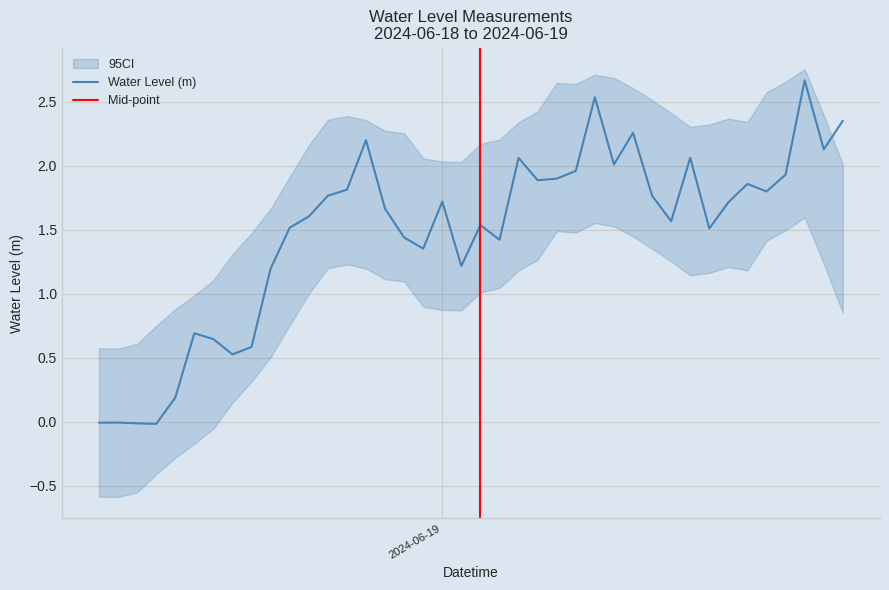

Rank the categories by value from highest to lowest.

2024-06-19 19:00:00, 2024-06-19 08:00:00, 2024-06-19 21:00:00, 2024-06-19 10:00:00, 2024-06-18 20:00:00, 2024-06-19 20:00:00, 2024-06-19 13:00:00, 2024-06-19 04:00:00, 2024-06-19 09:00:00, 2024-06-19 07:00:00, 2024-06-19 18:00:00, 2024-06-19 06:00:00, 2024-06-19 05:00:00, 2024-06-19 16:00:00, 2024-06-18 19:00:00, 2024-06-19 17:00:00, 2024-06-19 11:00:00, 2024-06-18 18:00:00, 2024-06-19 00:00:00, 2024-06-19 15:00:00, 2024-06-18 21:00:00, 2024-06-18 17:00:00, 2024-06-19 12:00:00, 2024-06-19 02:00:00, 2024-06-18 16:00:00, 2024-06-19 14:00:00, 2024-06-18 22:00:00, 2024-06-19 03:00:00, 2024-06-18 23:00:00, 2024-06-19 01:00:00, 2024-06-18 15:00:00, 2024-06-18 11:00:00, 2024-06-18 12:00:00, 2024-06-18 14:00:00, 2024-06-18 13:00:00, 2024-06-18 10:00:00, 2024-06-18 07:00:00, 2024-06-18 06:00:00, 2024-06-18 08:00:00, 2024-06-18 09:00:00